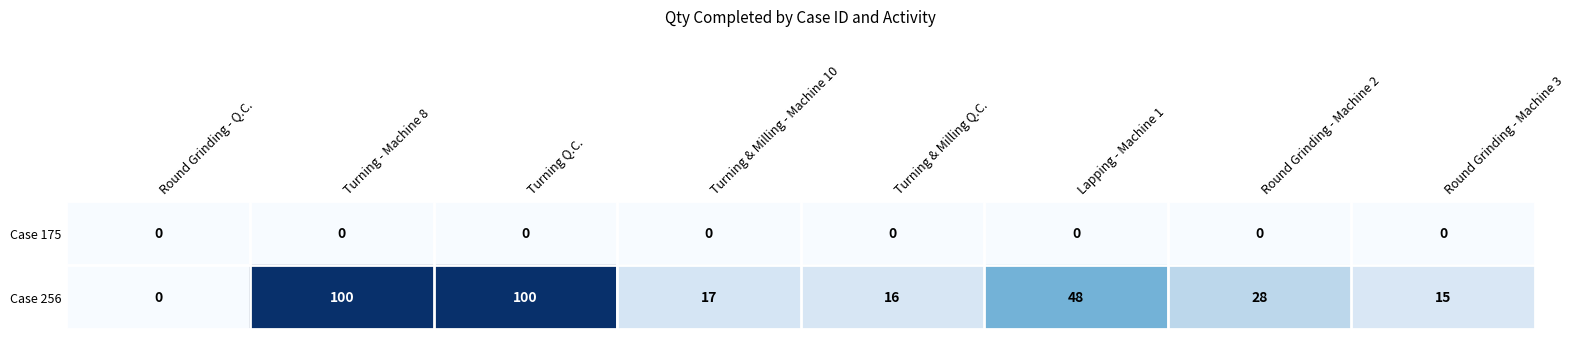

Reading left to right, what are all the values shown in this chart?

Case 175: 0	0	0	0	0	0	0	0
Case 256: 0	100	100	17	16	48	28	15